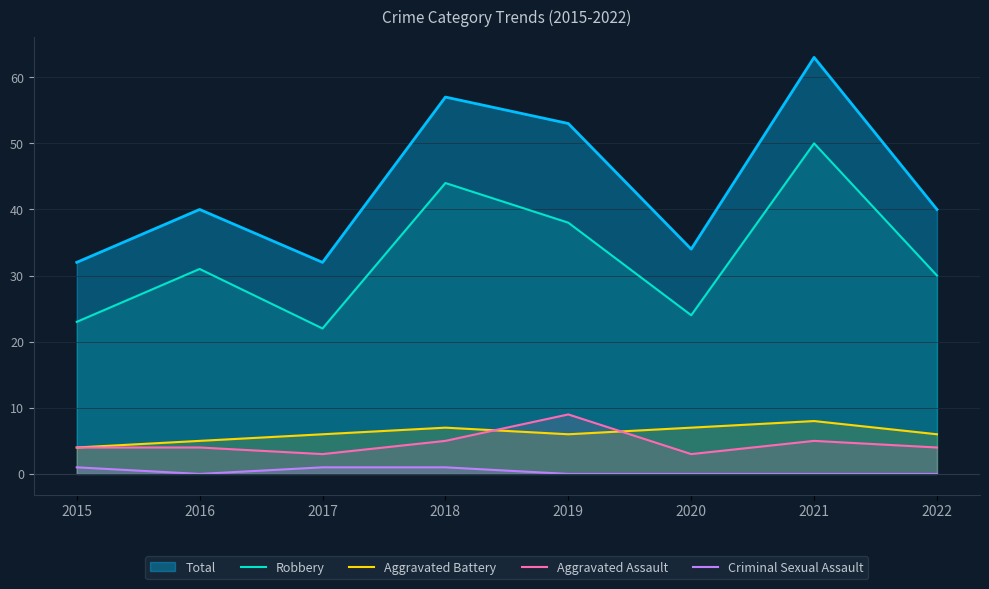

At which label is Robbery closest to 36?

2019